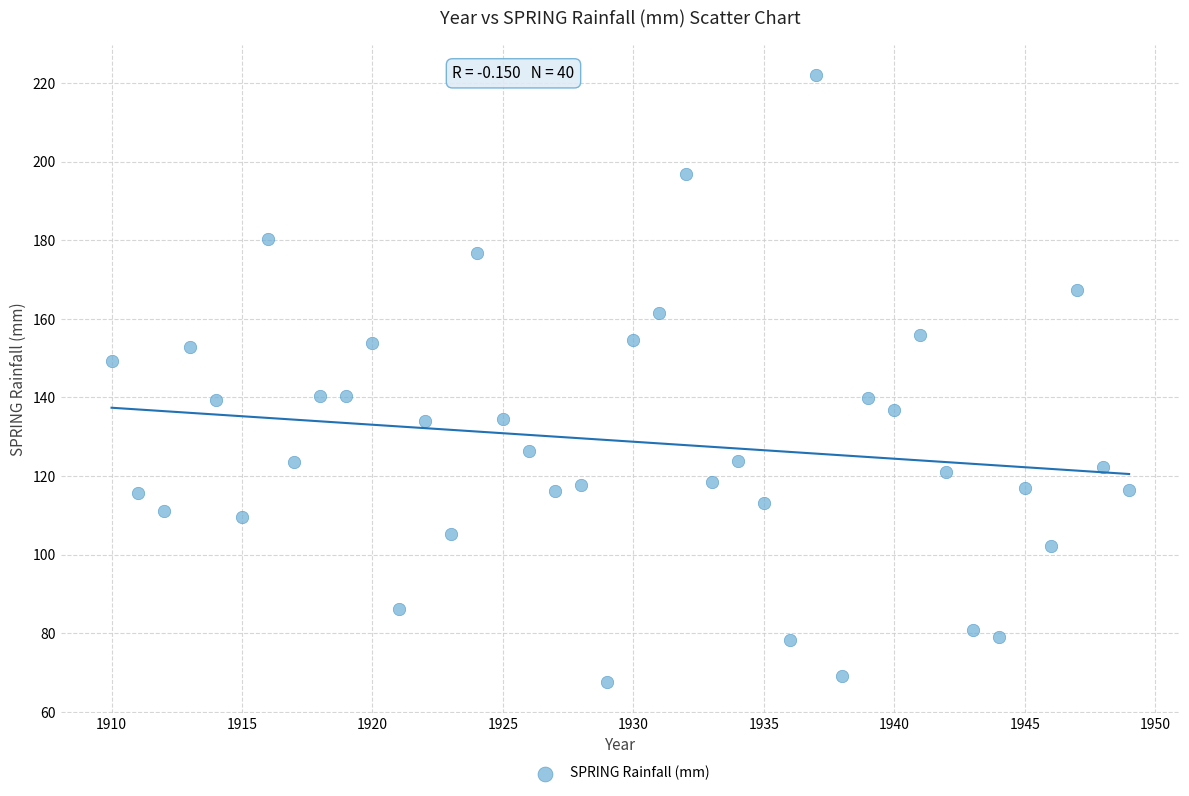

What is the range of X values (max minus min)?

39.0